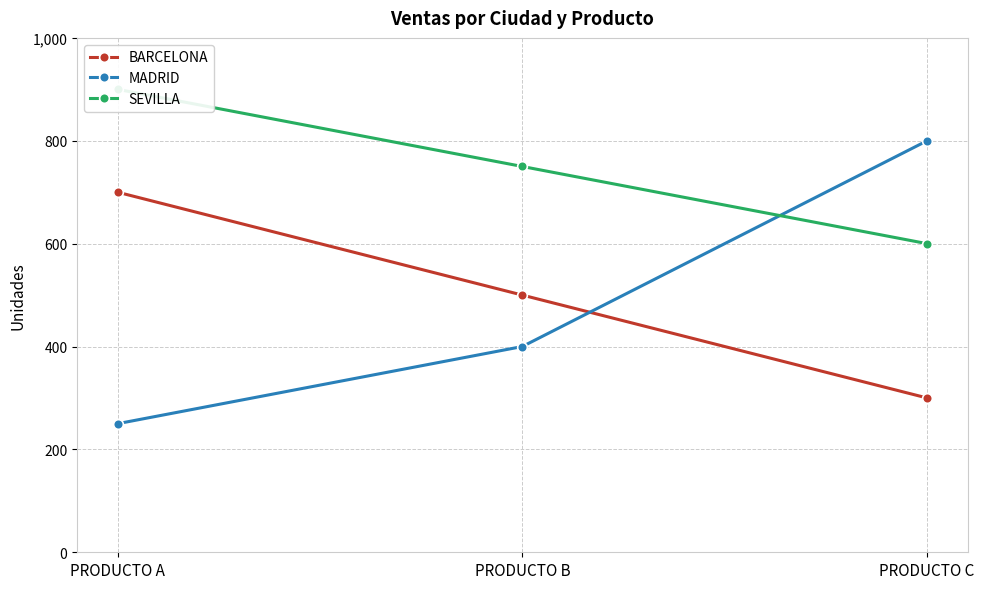

What is the average value of the BARCELONA series?

500